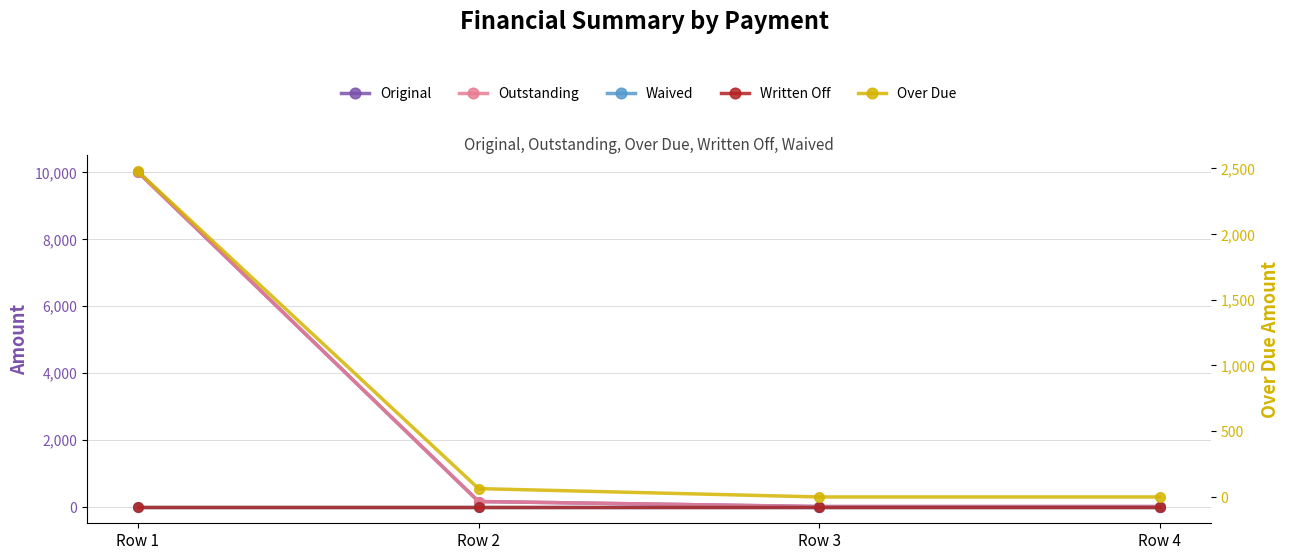

What is the greatest value displayed?

10000.0